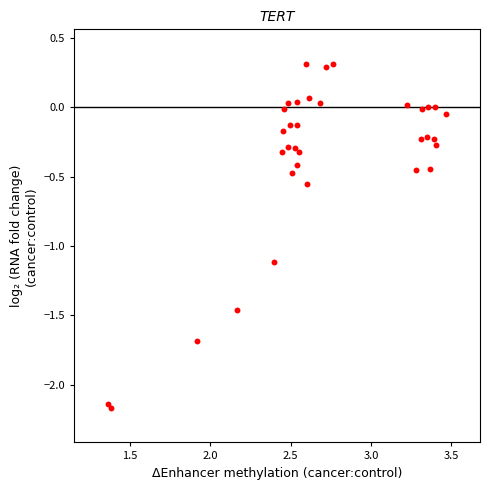

What is the range of Y values (max minus min)?

2.5